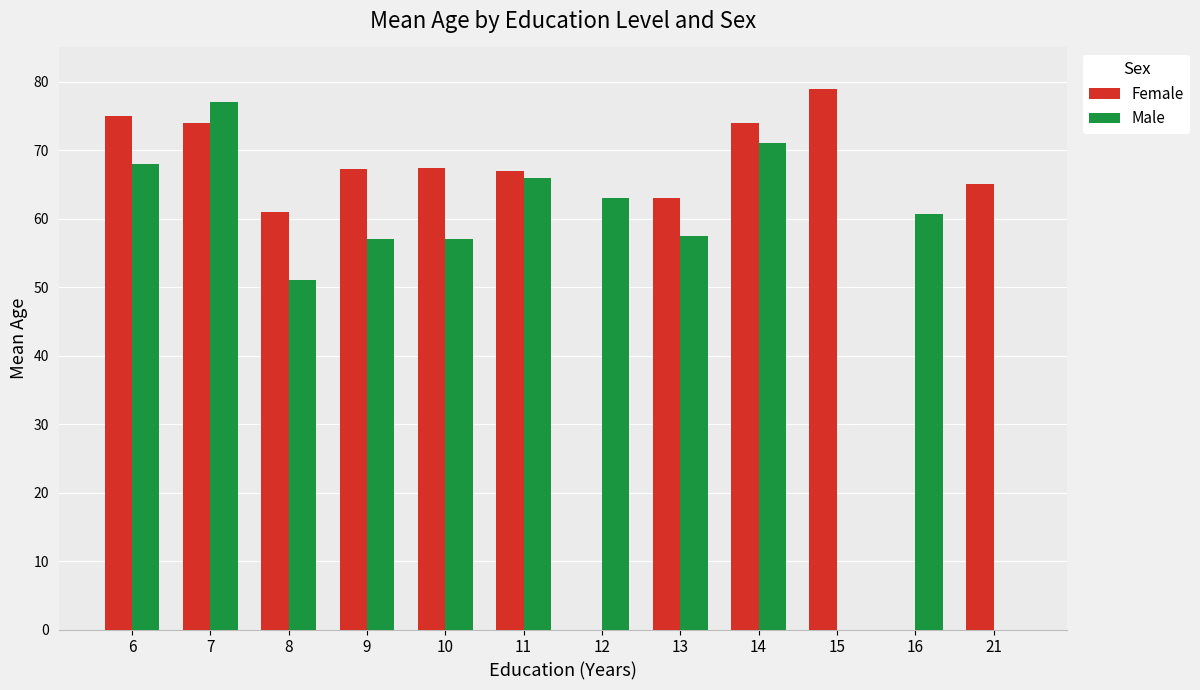

At which label does Male first exceed 60?

6